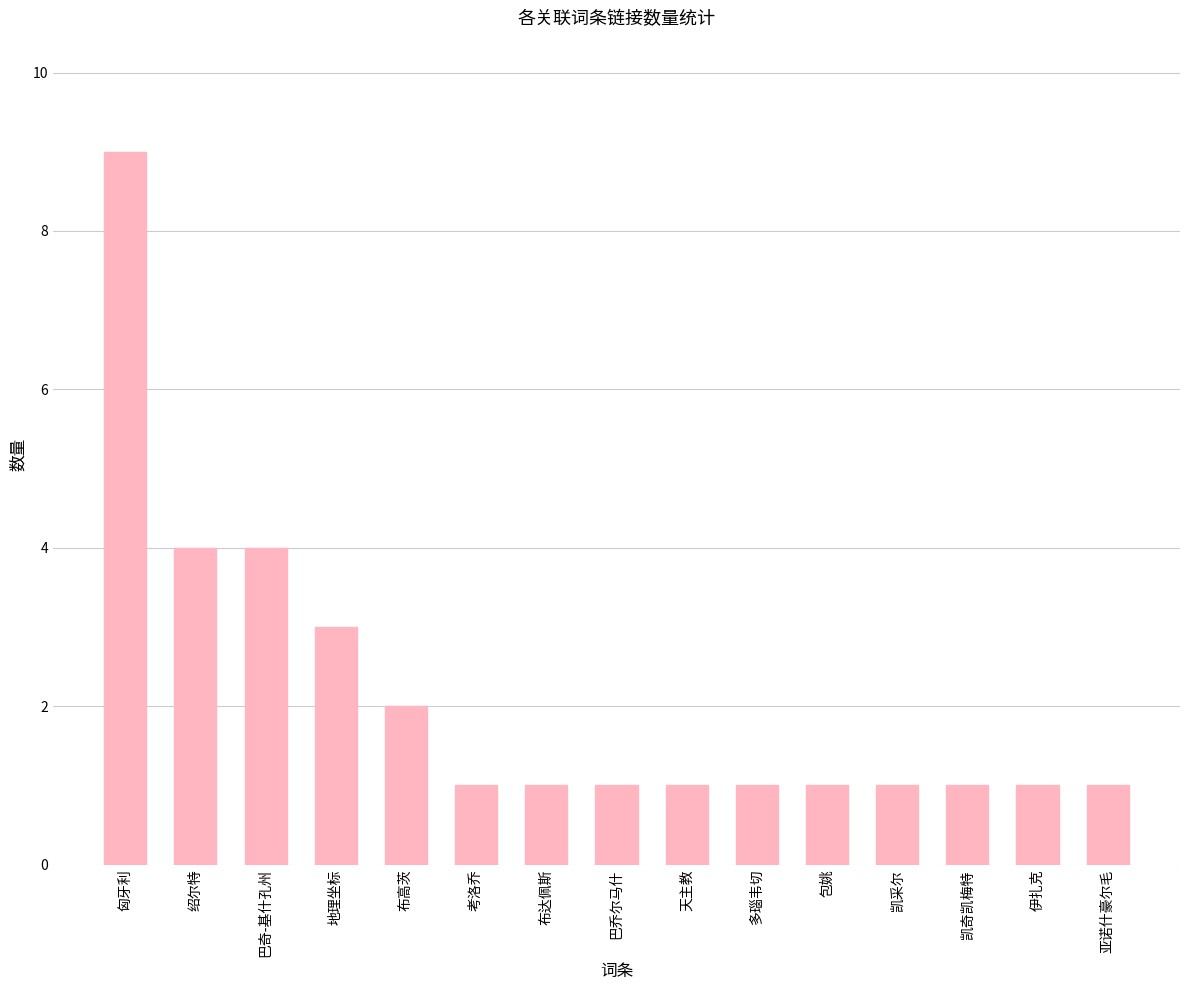

Count the values in the range 1 to 3.

12